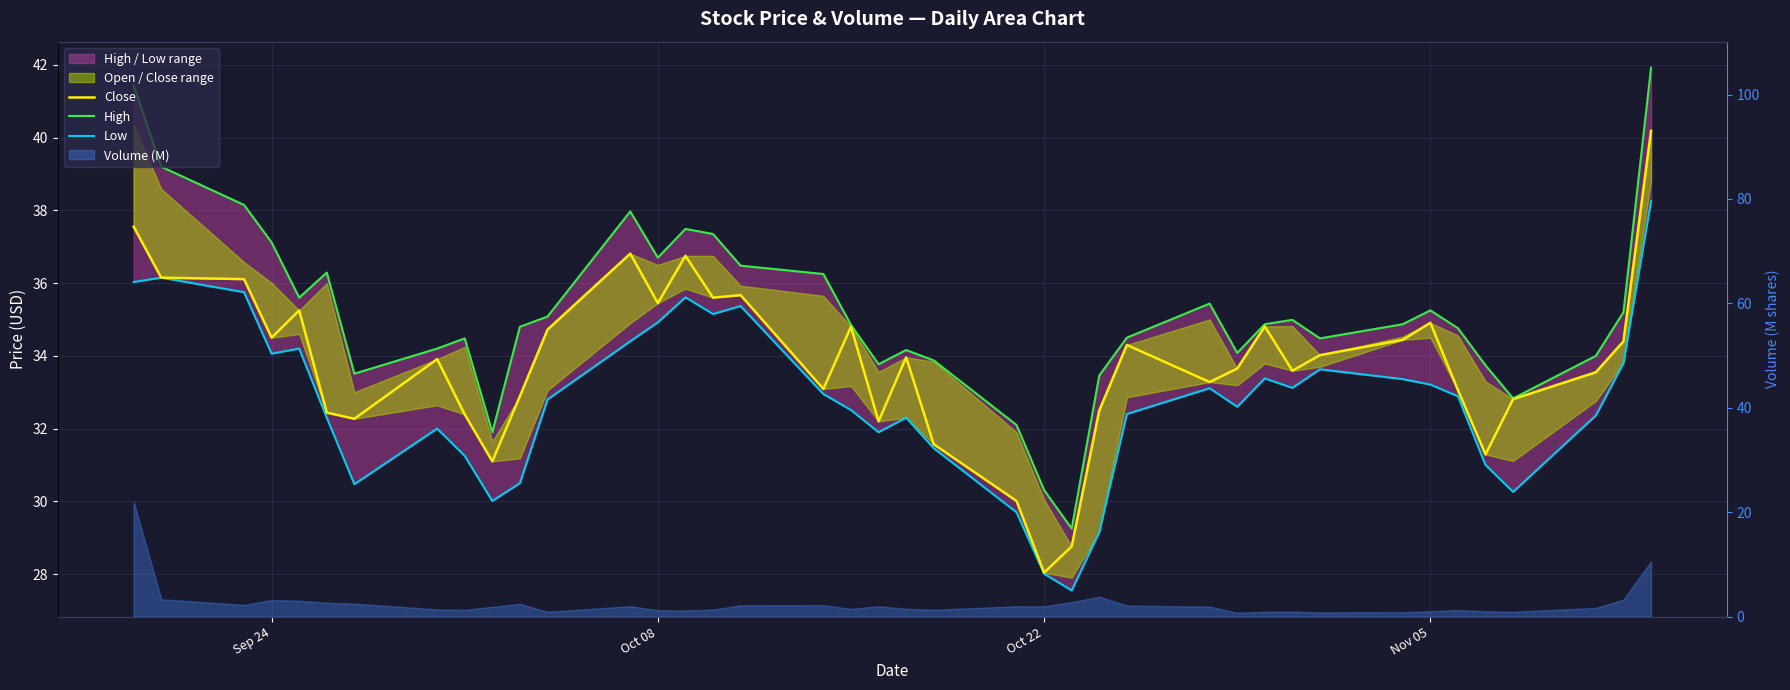

Which series has the largest total across all categories?

High